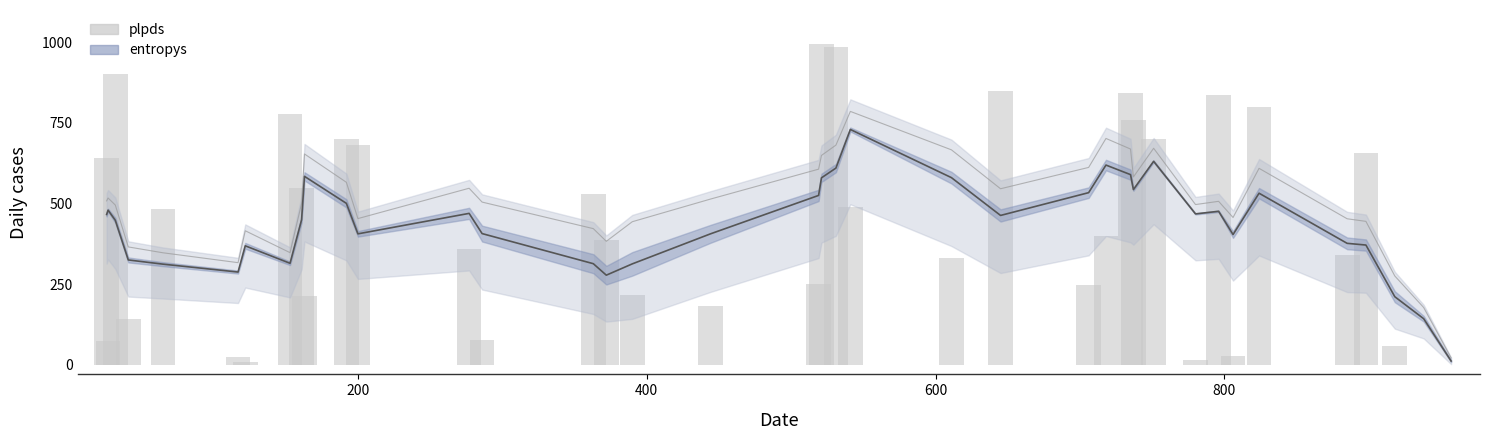

What is the total value across all series at 400?

1348.0